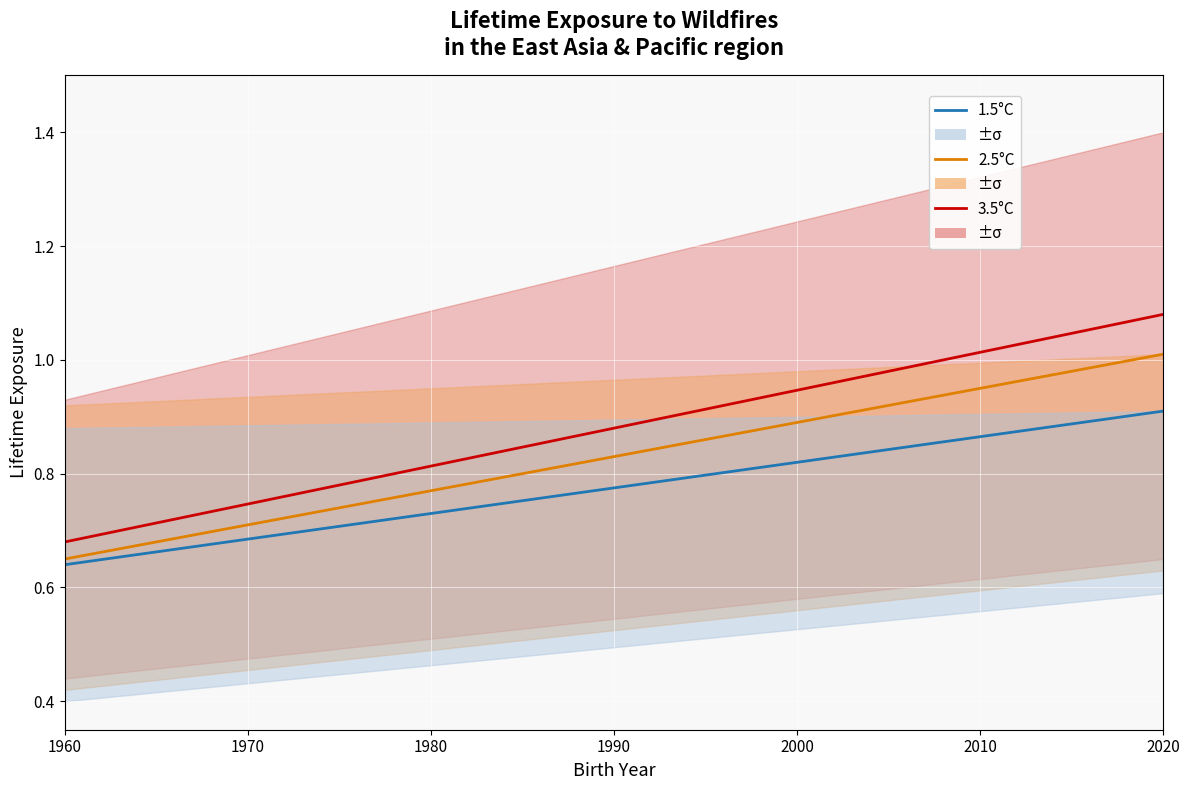

Is the value of 2.5°C at 14 greater than the value of 3.5°C at 10?

Yes